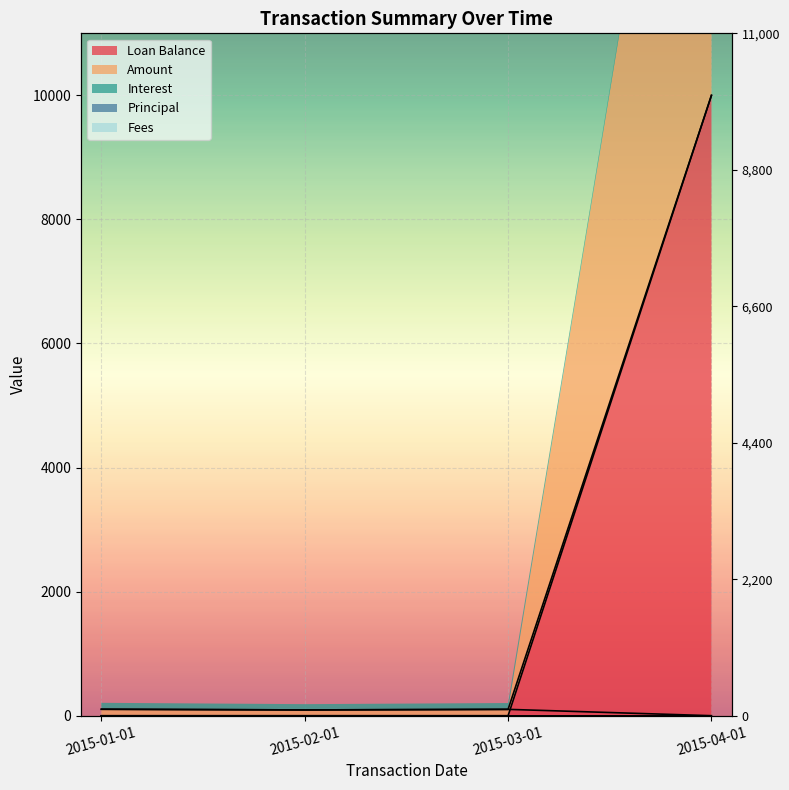

Between which two adjacent categories do Interest and Loan Balance first intersect?

2015-03-01 and 2015-04-01